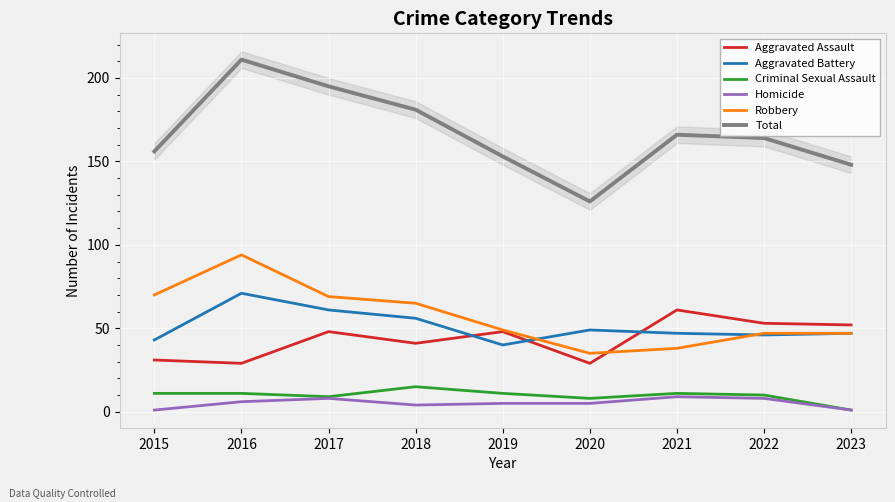

Which series changed the most between 2019 and 2023?

Criminal Sexual Assault